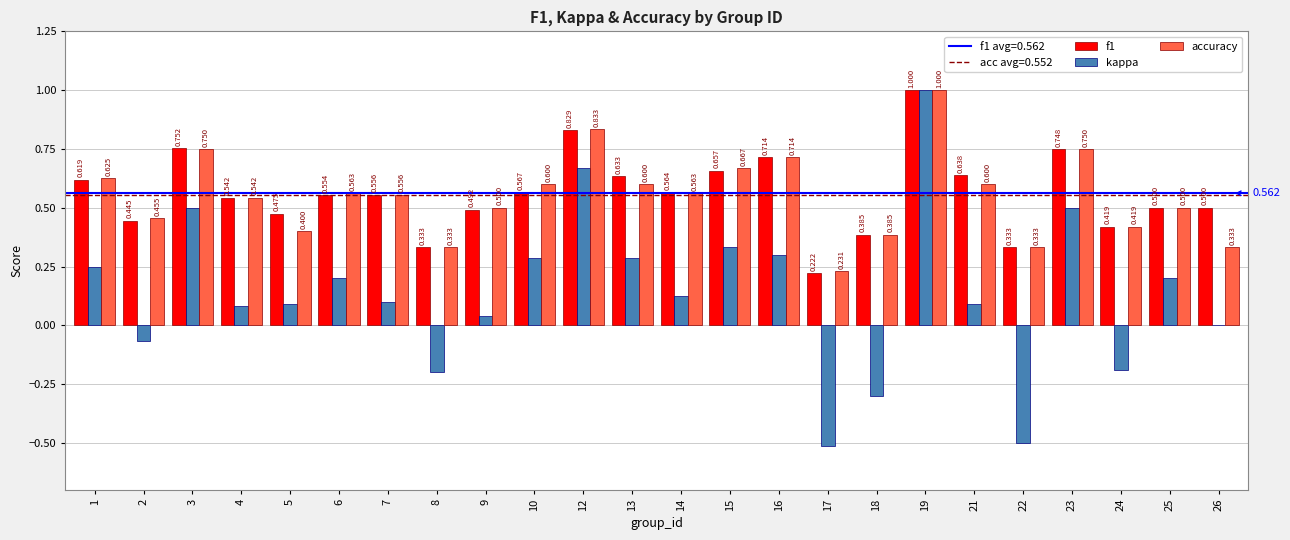

Between 7 and 24, which series saw the biggest shift?

kappa